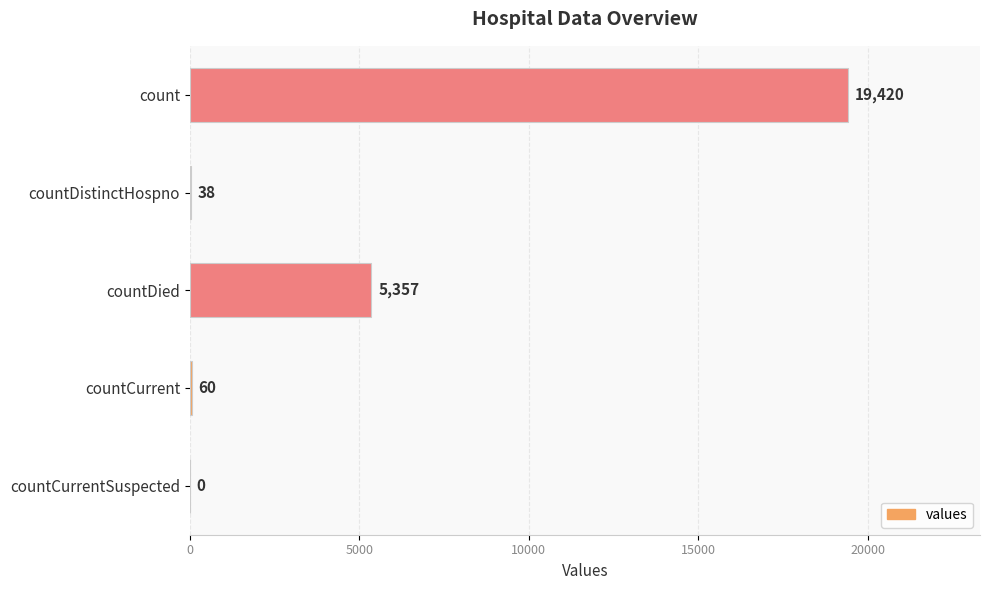

What is the change in value from countDistinctHospno to countCurrent?

+22